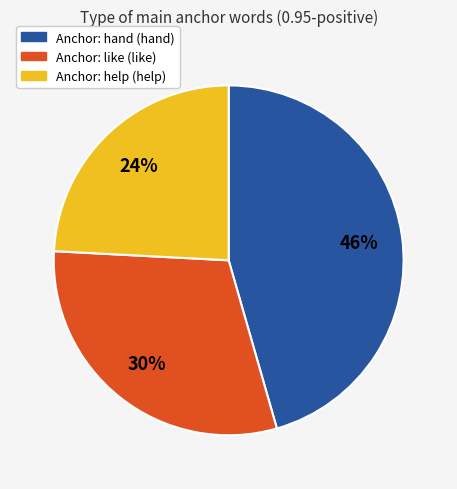

Is there any slice that represents more than half of the pie?

No